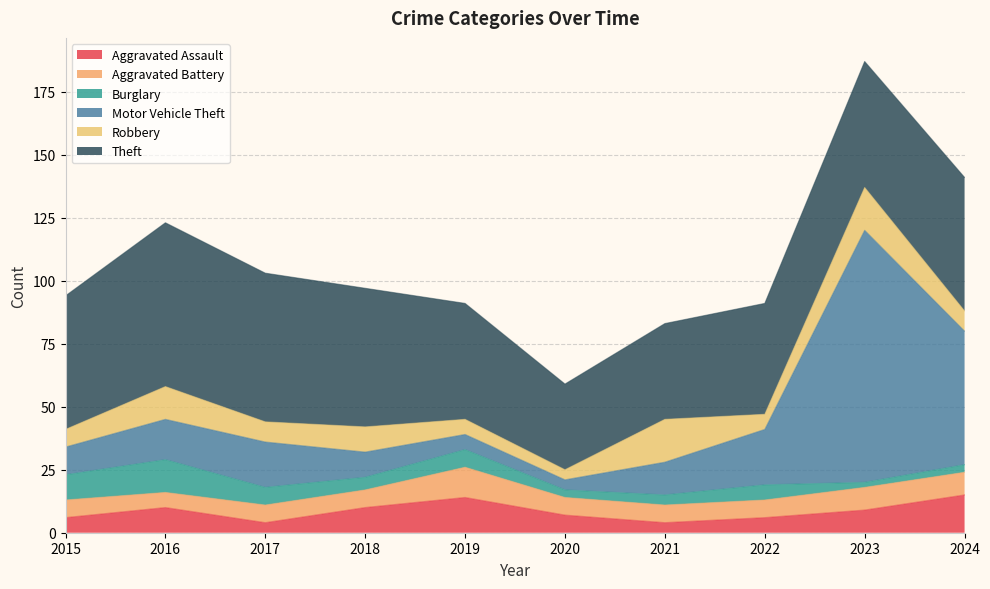

Which has a higher value, 2022 or 2021?

2022